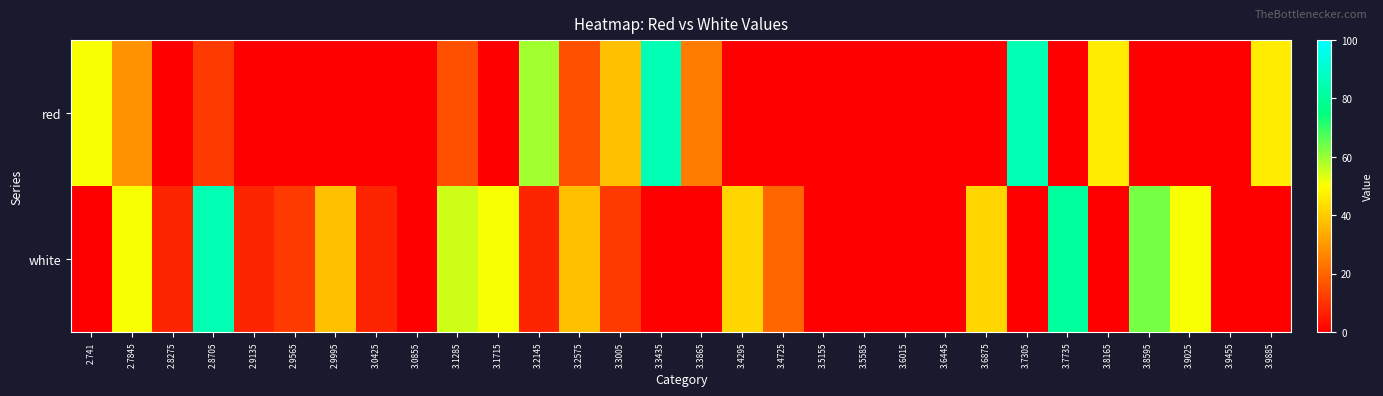

Which series changed the most between 2.7845 and 3.9455?

white